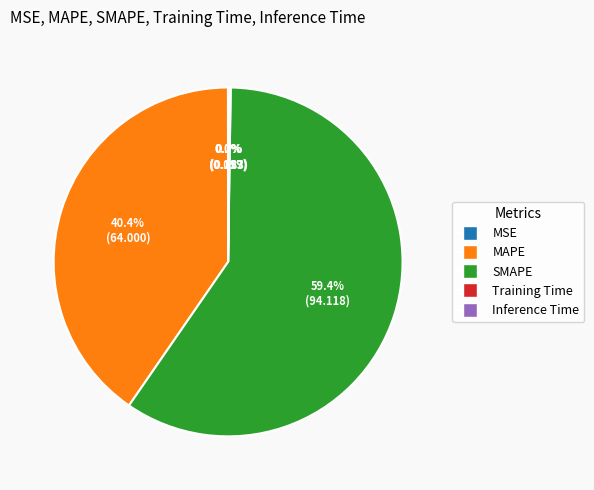

Which category has the biggest portion of the pie?

SMAPE